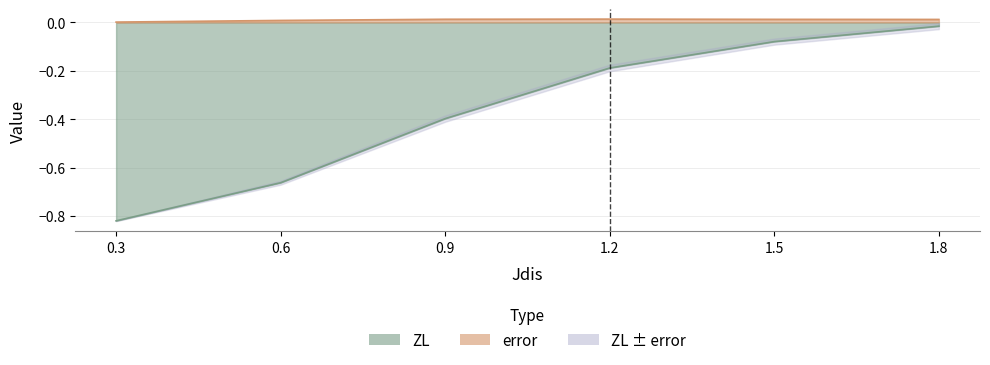

What is the sum of all error values?

0.1